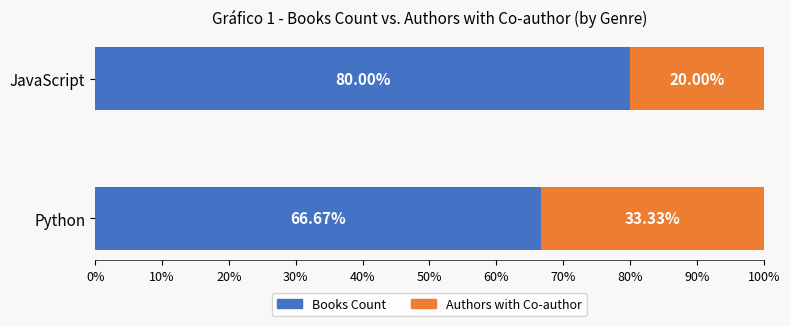

Where is Books Count nearest to the value 73?

Python